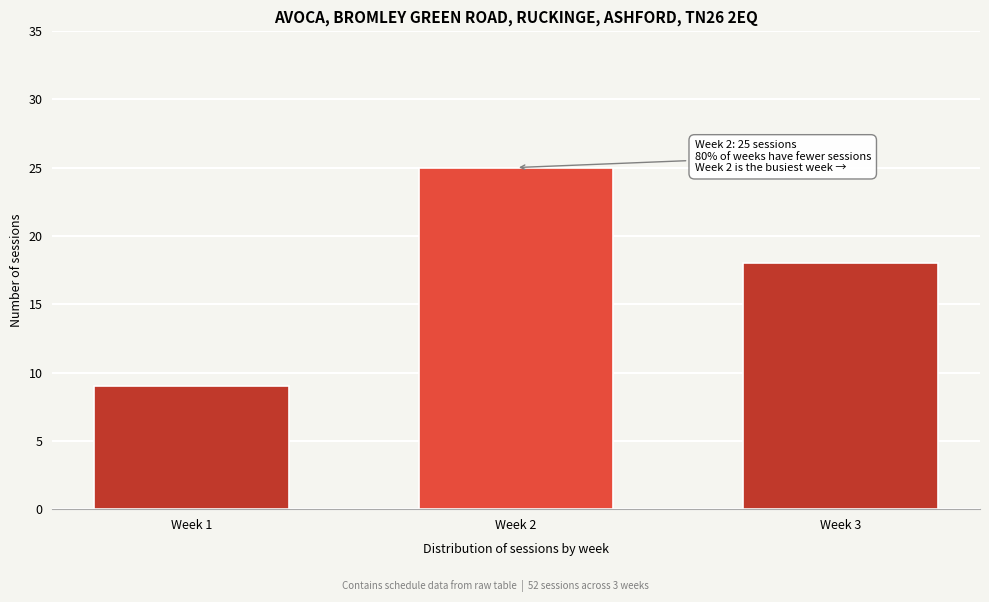

Reading right to left, list all the values displayed in this chart.

Week 3=18	Week 2=25	Week 1=9